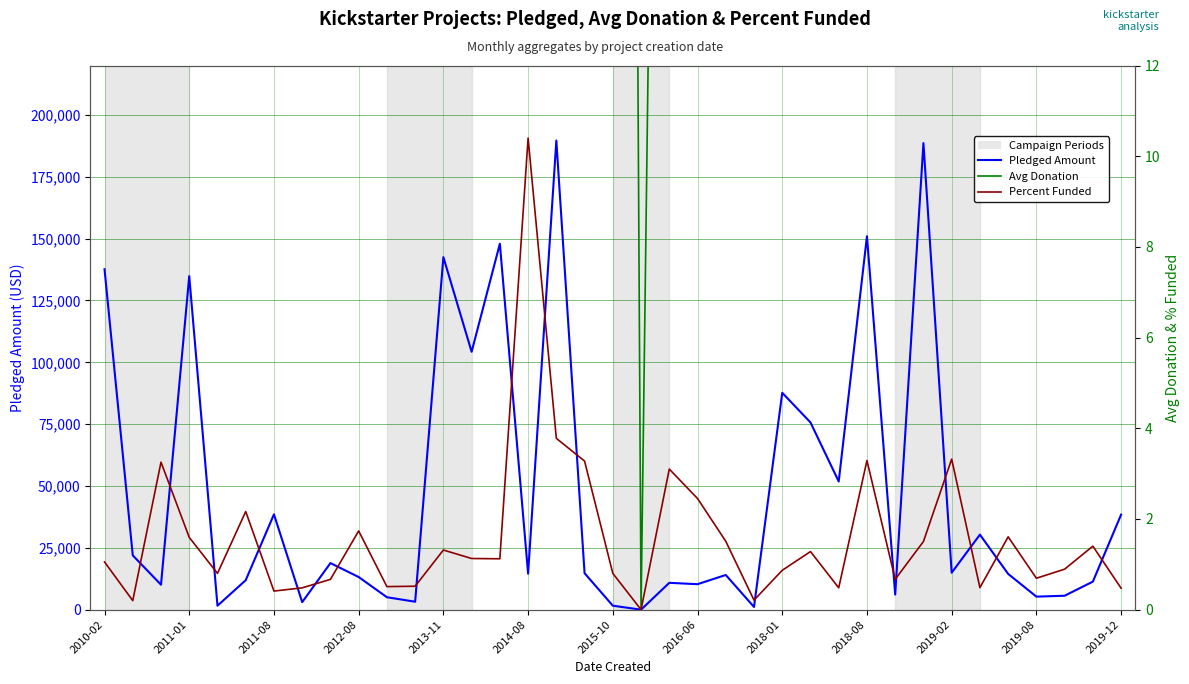

What is the difference between the highest and lowest values at 35?

11337.6